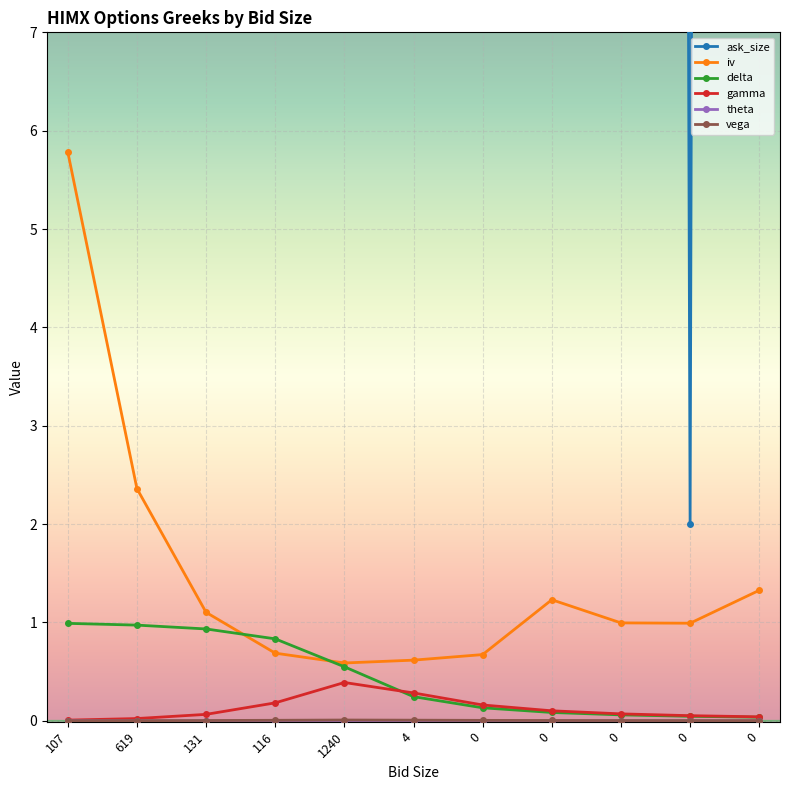

True or false: theta and gamma cross at least once.

False